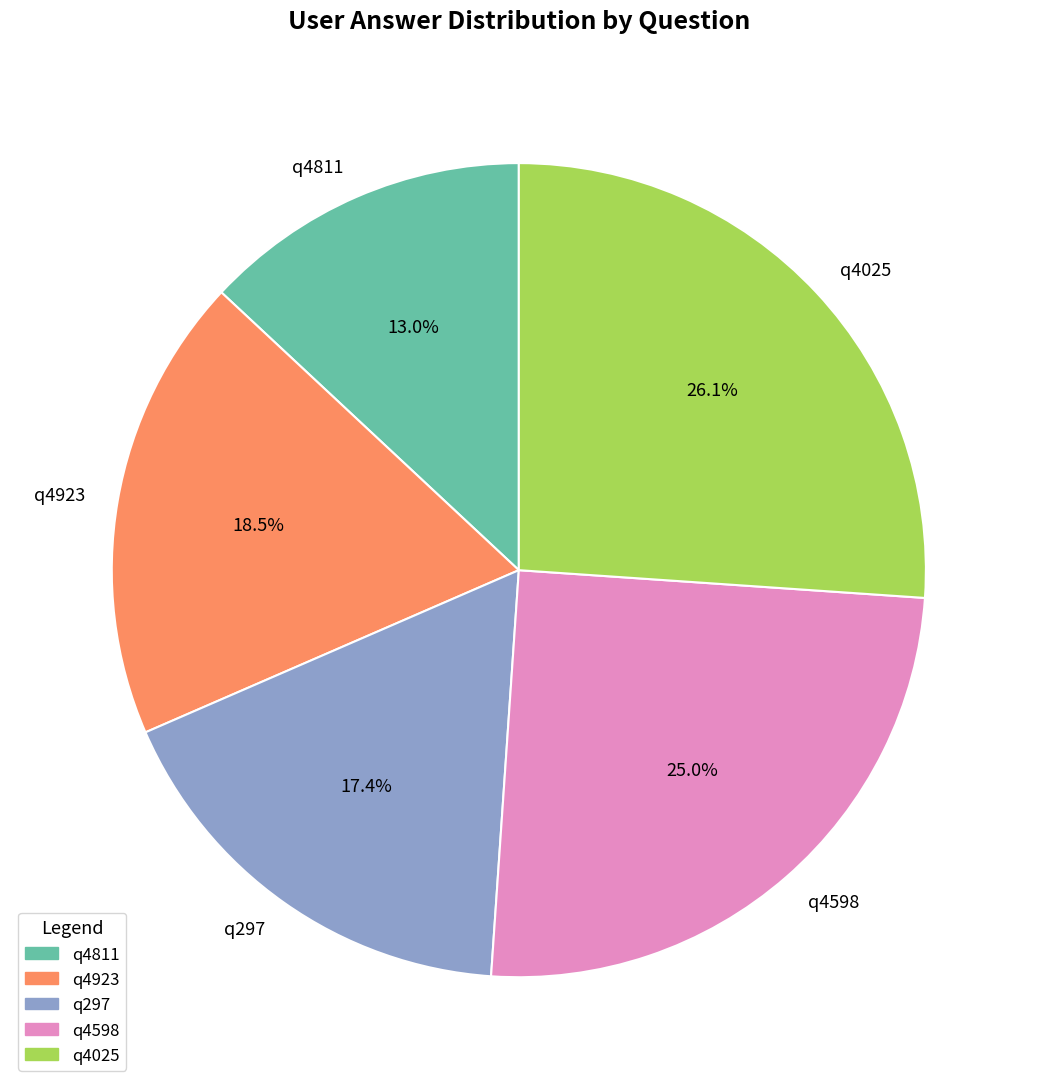

The q4811 slice represents 13% of the pie. True or false?

True